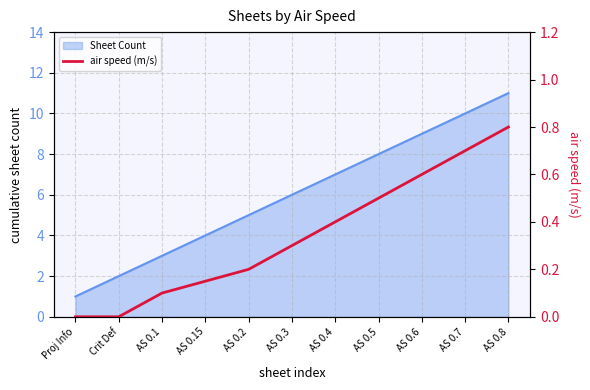

What is the value of the 8th point from the left?

0.5